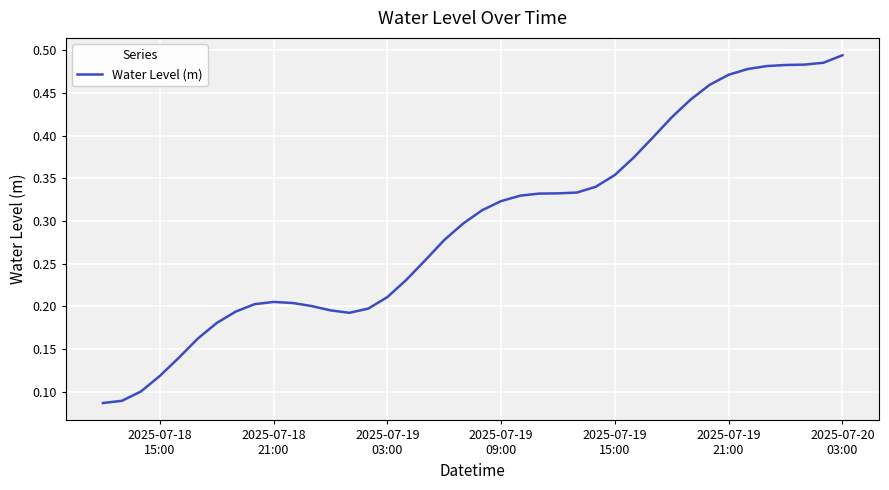

What is the difference between the second highest and minimum values?

0.4